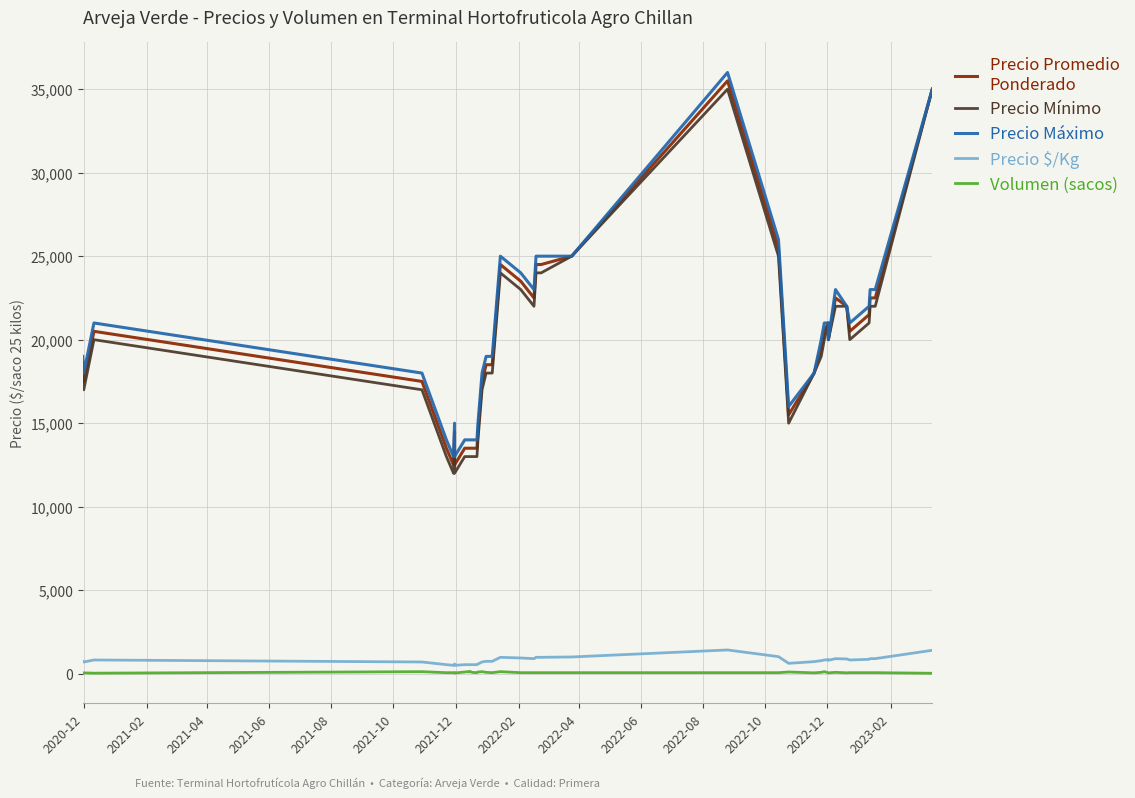

What is the value of the Precio promedio ponderado point at the 10th from the left?

13500